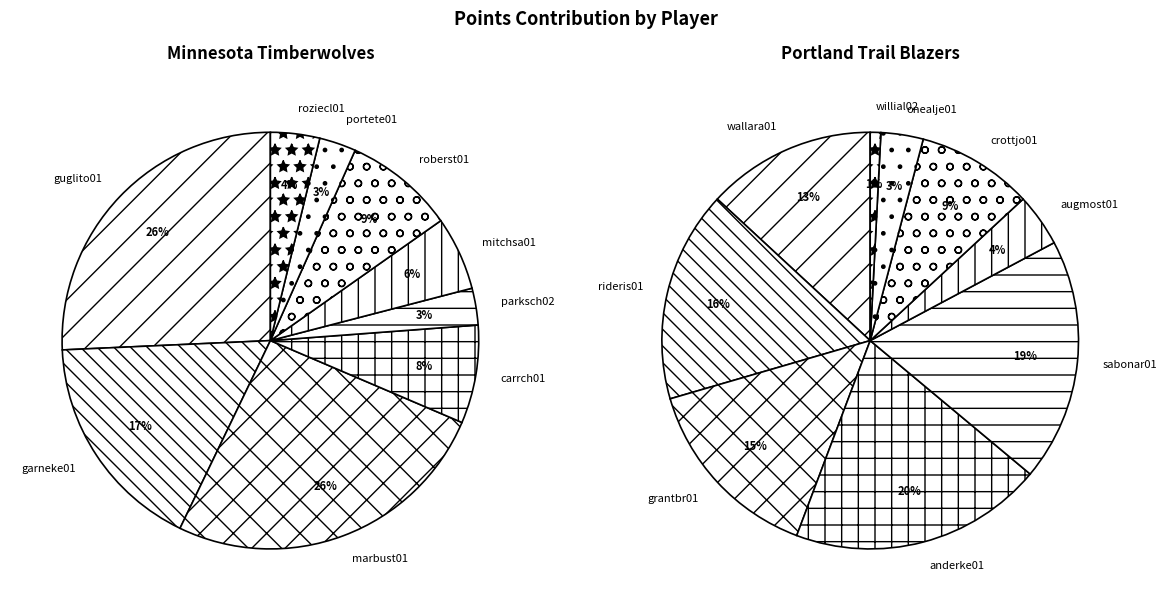

To the nearest percent, what is the combined percentage of 2 and 8?

15%